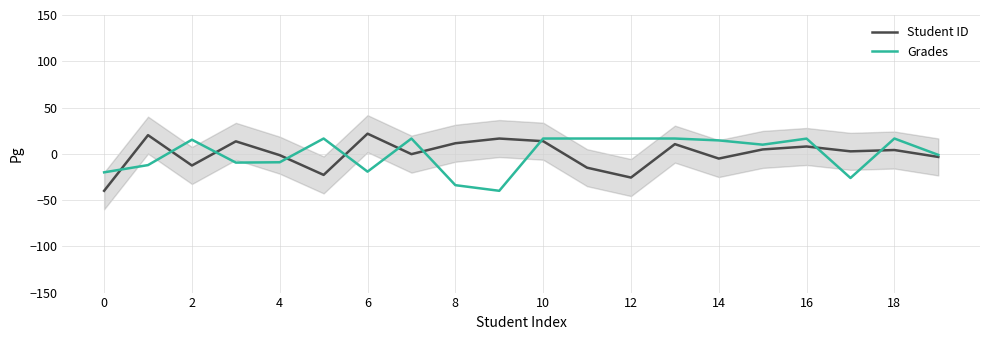

True or false: Grades and Student ID cross at least once.

True